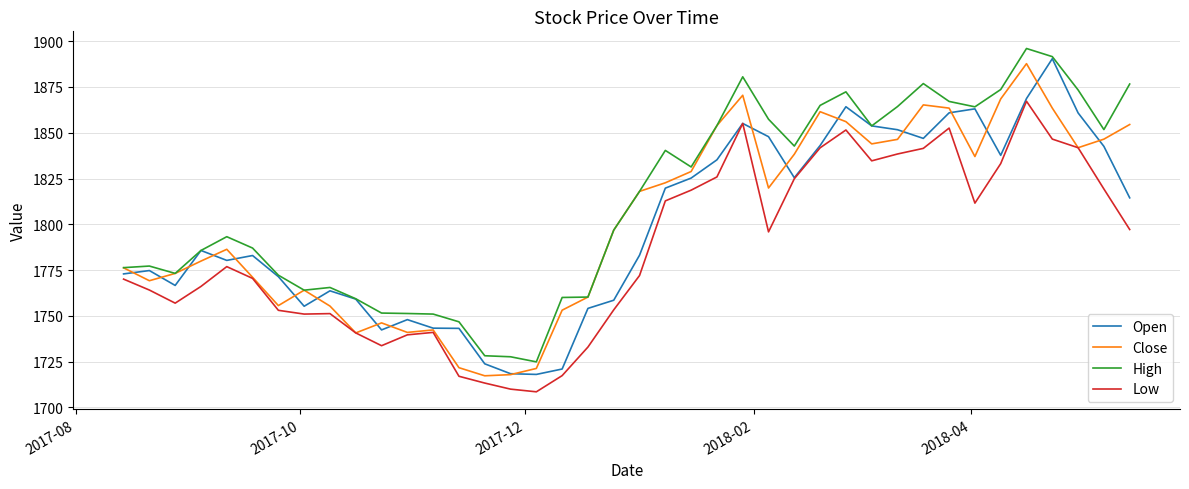

Which series has the largest total across all categories?

High